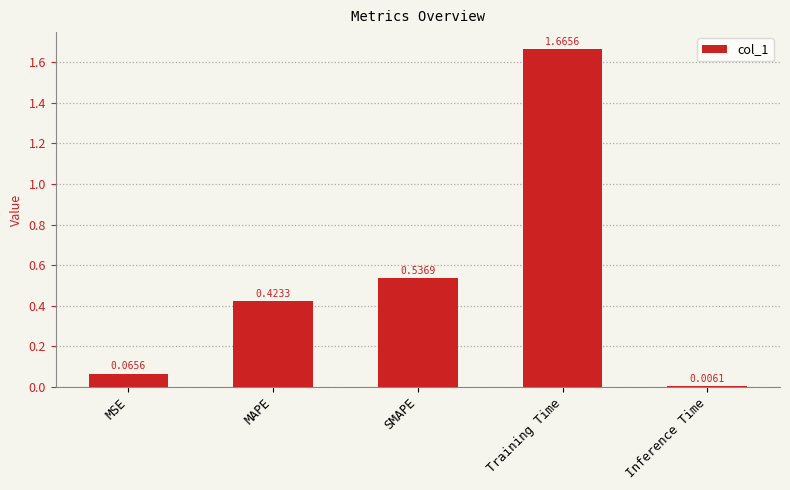

List the labels in order of value, smallest first.

Inference Time, MSE, MAPE, SMAPE, Training Time